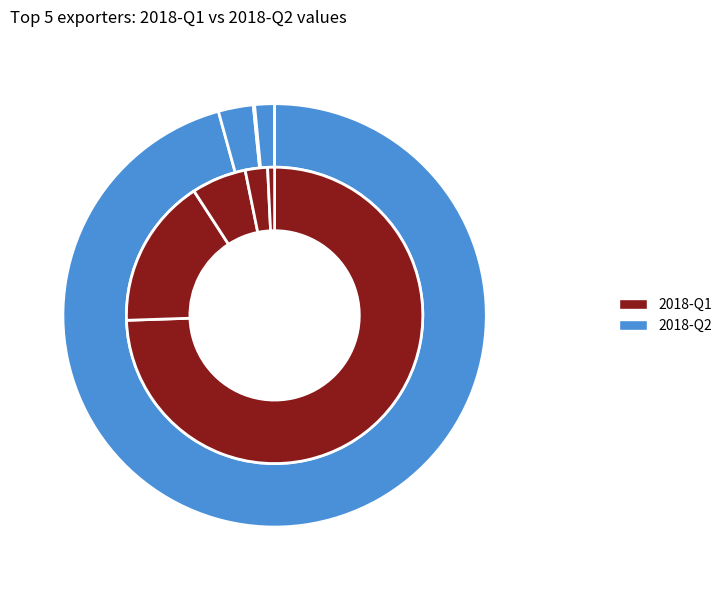

Is there a majority slice in this chart?

Yes